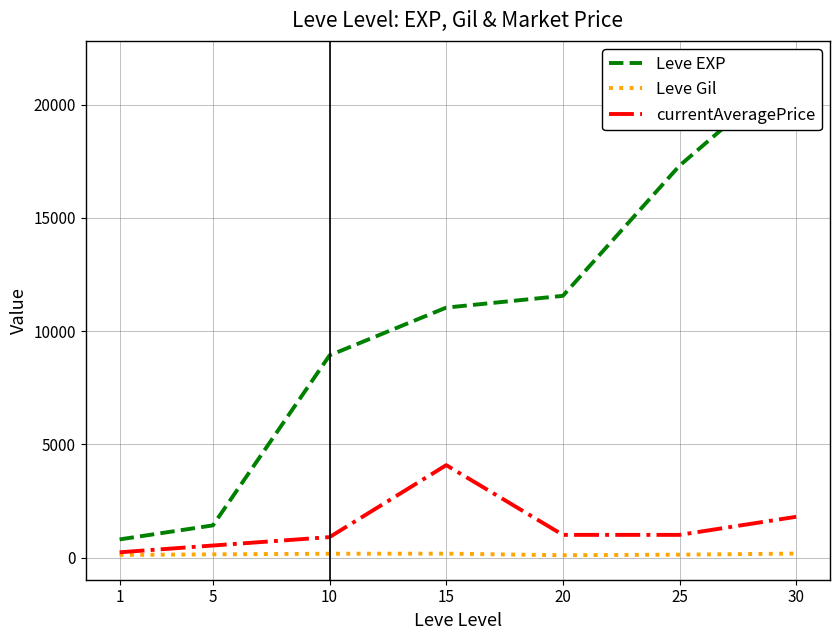

List the labels in order of Leve EXP value, smallest first.

1, 5, 10, 15, 20, 25, 30